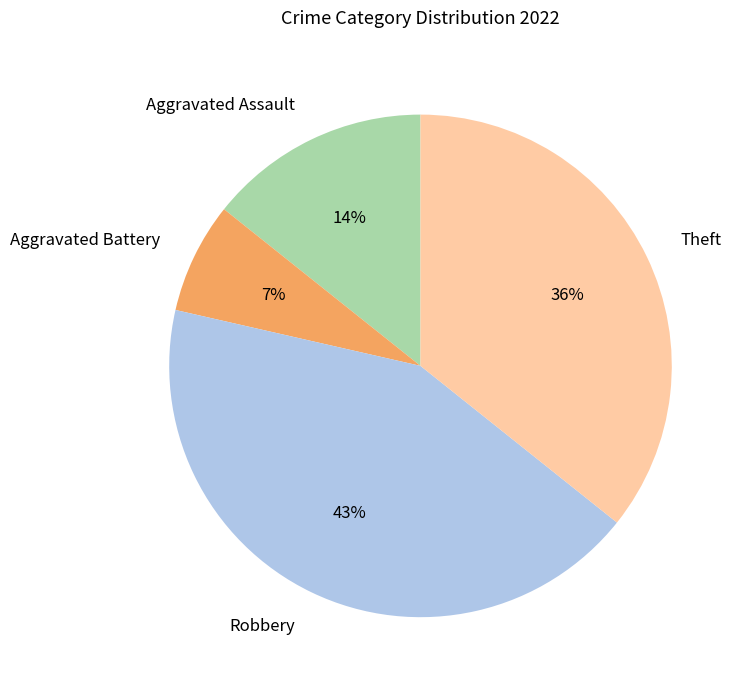

Is there a majority slice in this chart?

No